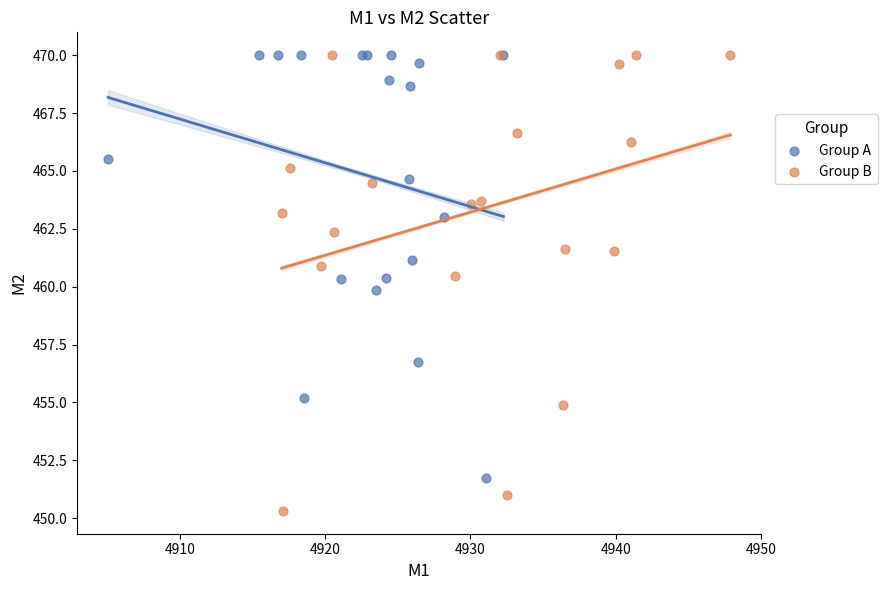

Which series reaches the minimum Y coordinate?

Group B